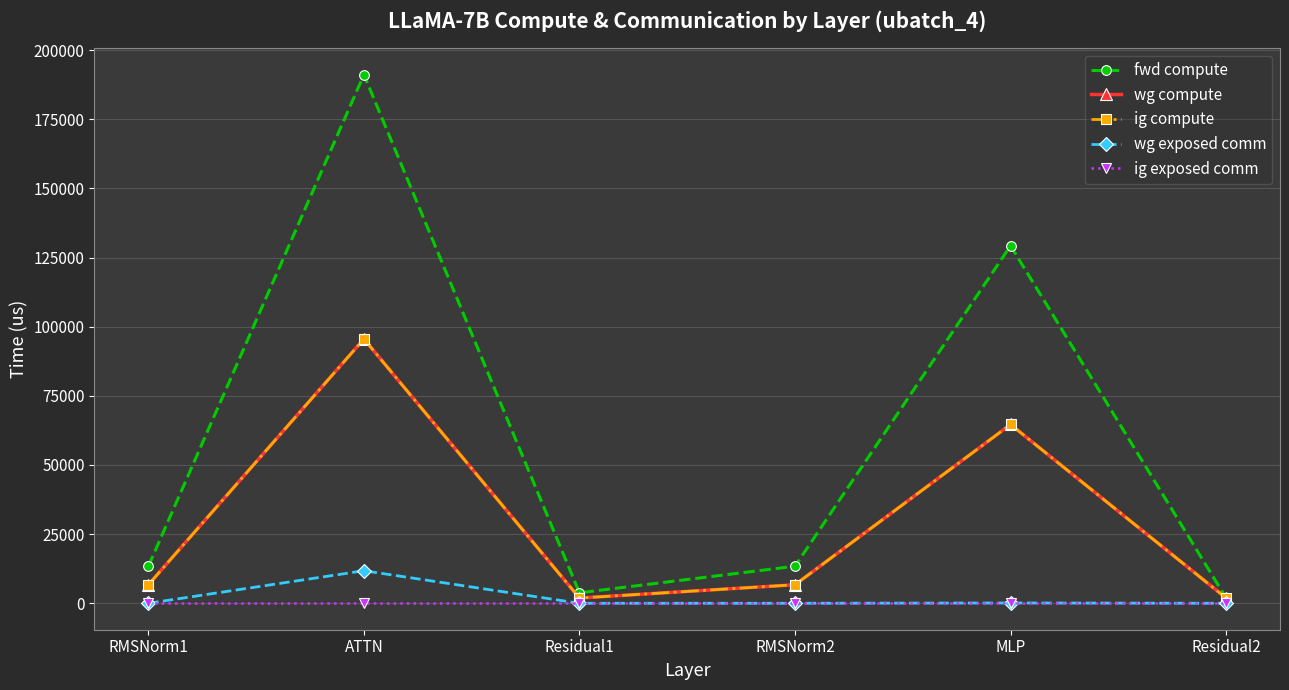

Is this an area chart (filled region under the line)?

No